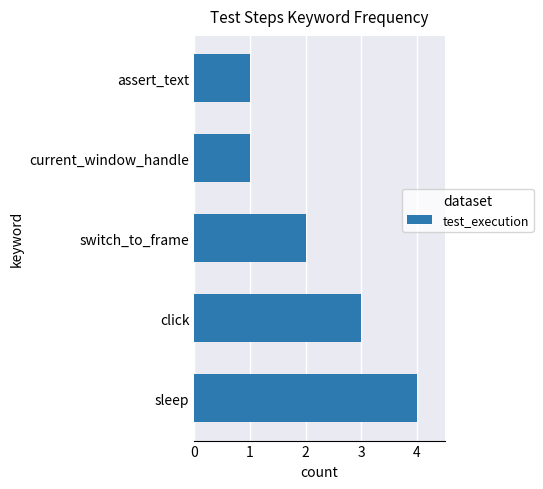

Reading bottom to top, extract all data points from this chart.

sleep=4	click=3	switch_to_frame=2	current_window_handle=1	assert_text=1